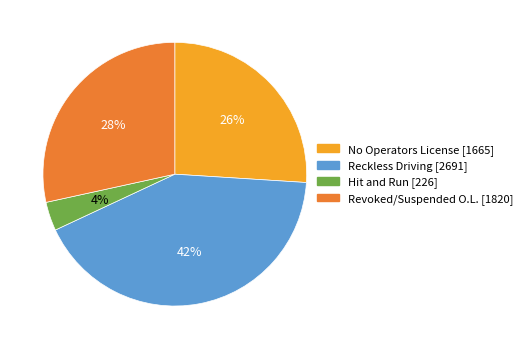

The No Operators License slice represents 26% of the pie. True or false?

True